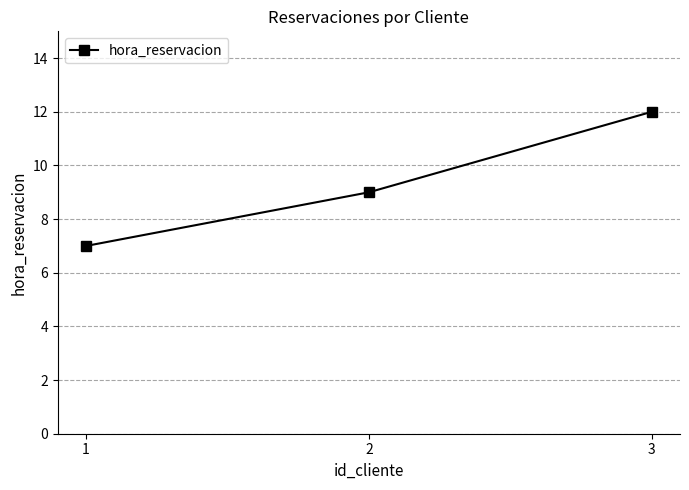

Does the chart have visible grid lines?

Yes